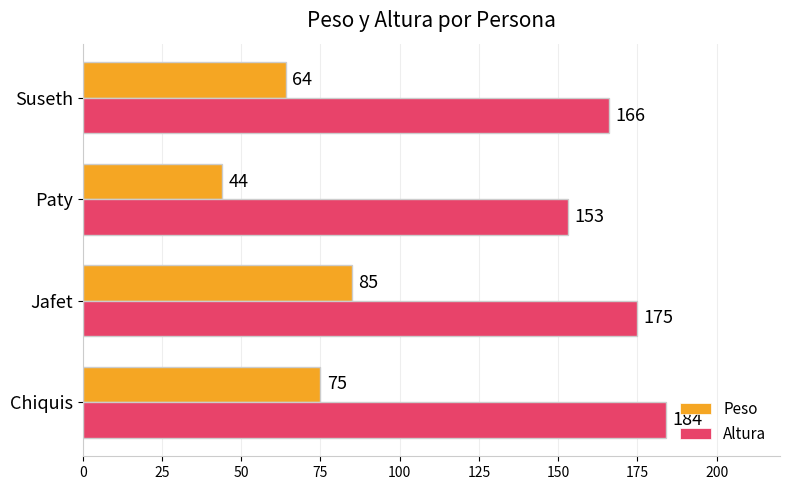

What is the difference between the Altura values at Paty and Chiquis?

31